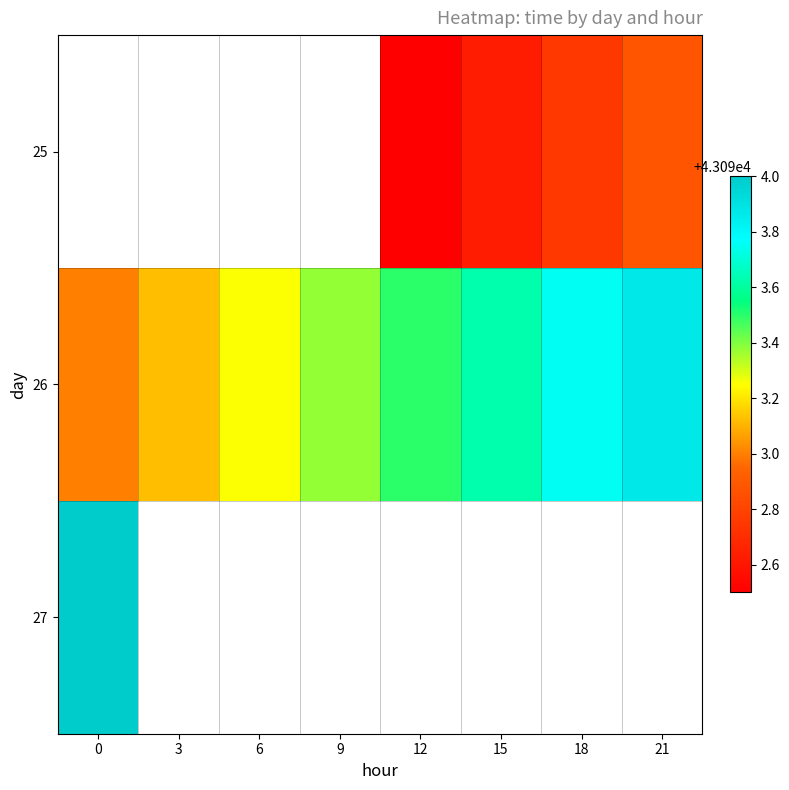

At which label does 25 first exceed 43092?

12